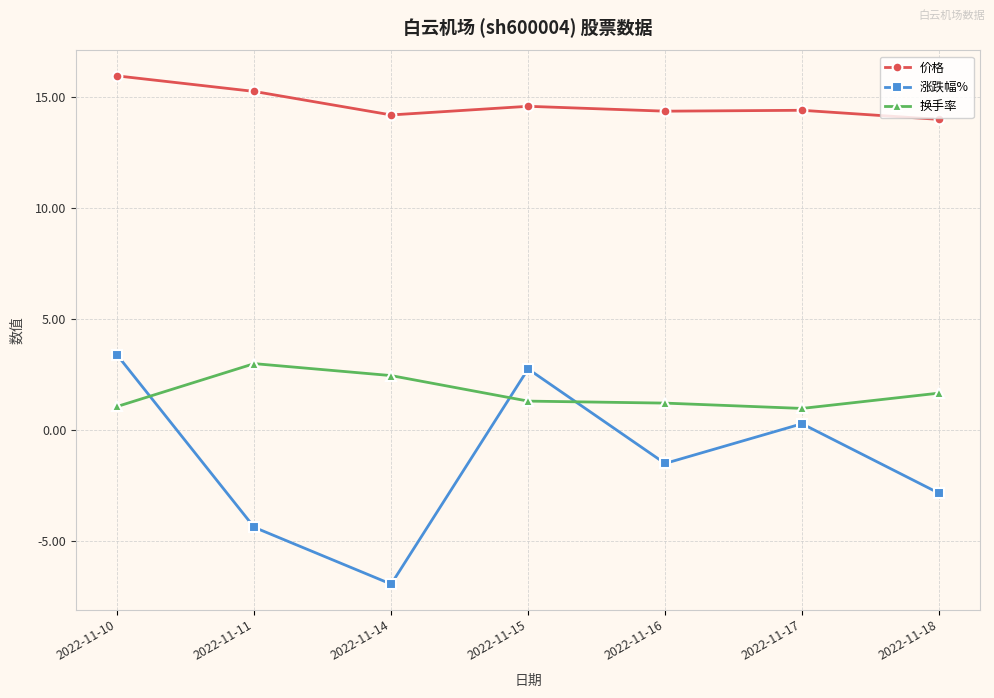

Count the number of data series in this chart.

3